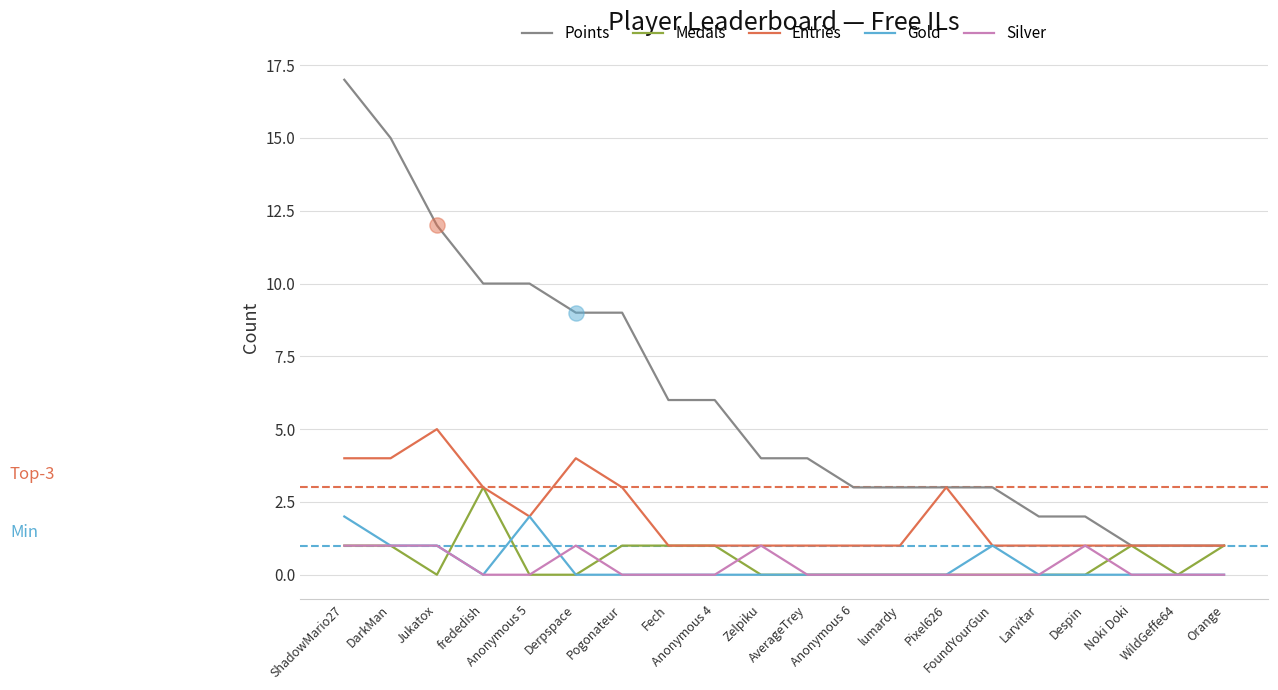

Which series has the largest range (max minus min)?

Points